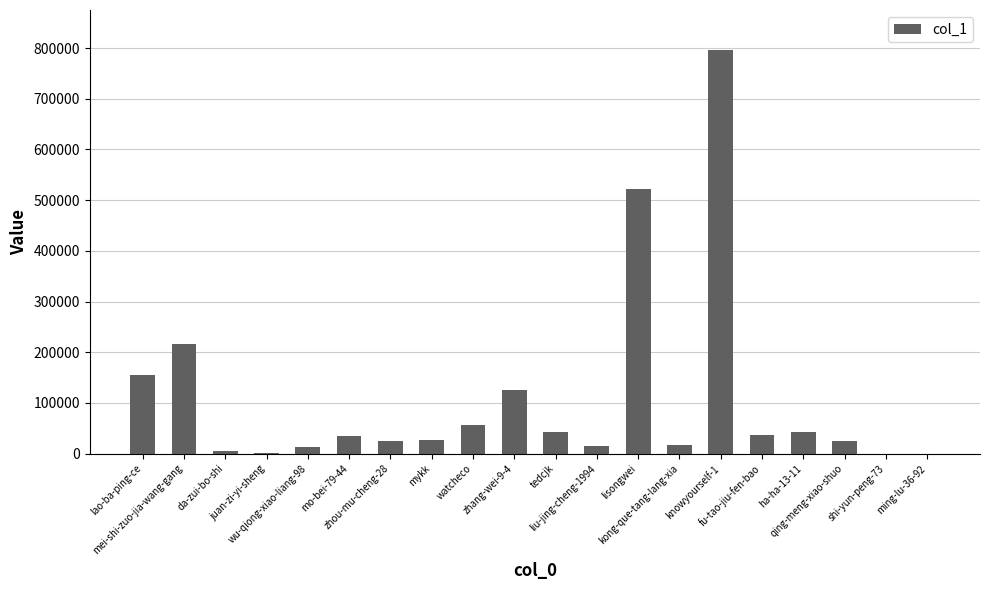

What is the ratio of the value at tedcjk to the value at da-zui-bo-shi?

9.3